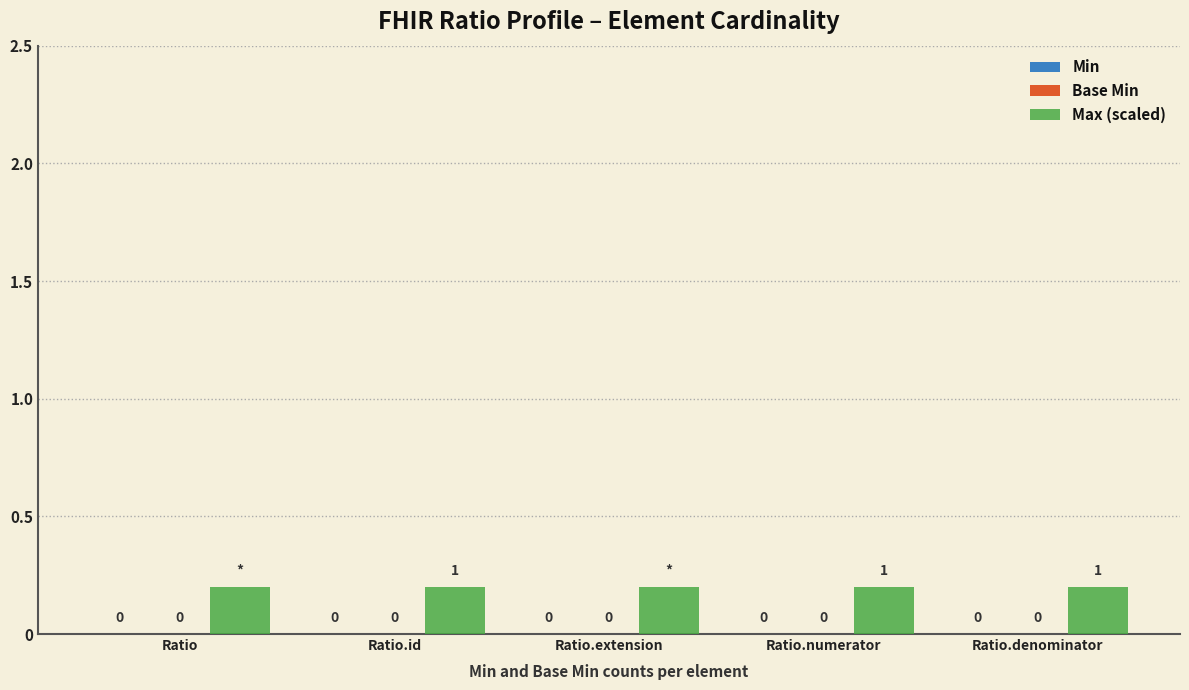

Which label corresponds to the smallest value in the chart?

Ratio